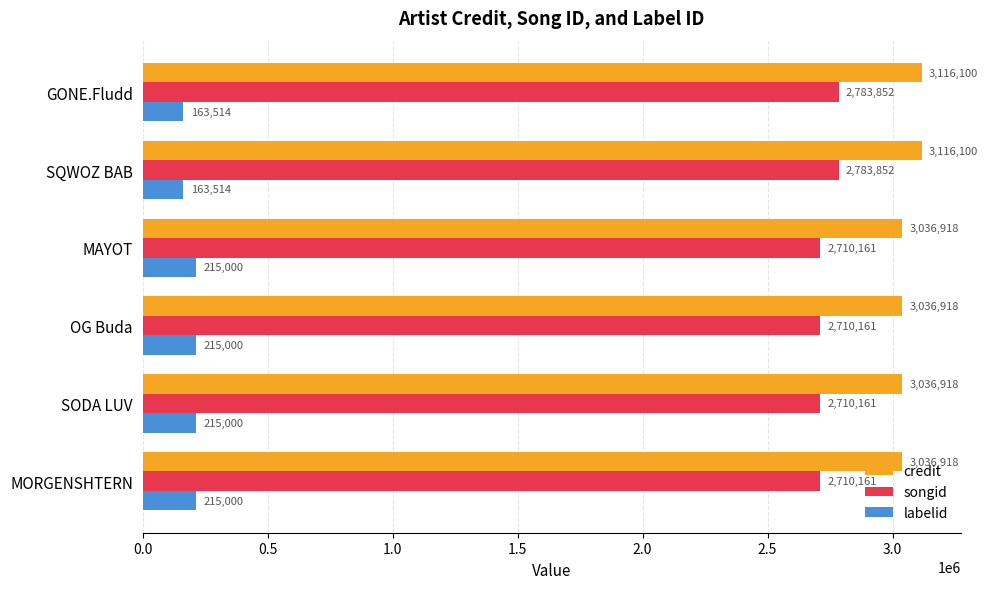

What are all the series names shown in the legend?

credit, songid, labelid